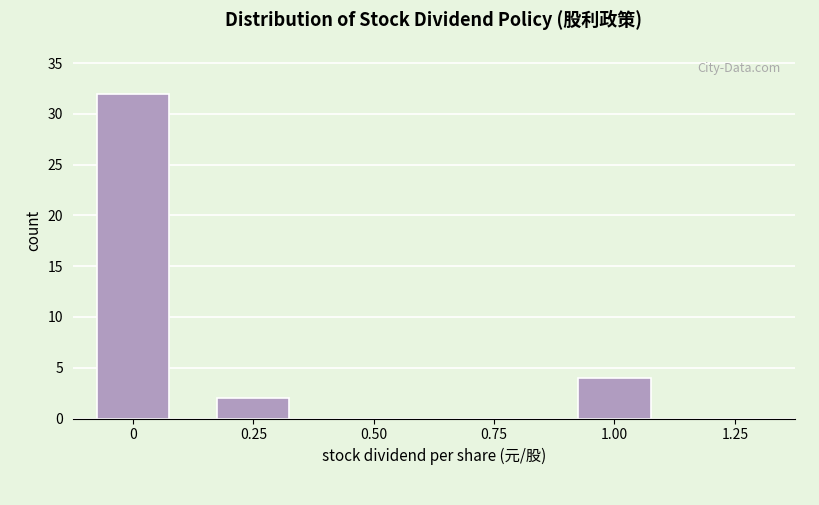

Reading right to left, extract all data points from this chart.

1.25=0	1.00=4	0.75=0	0.50=0	0.25=2	0=32